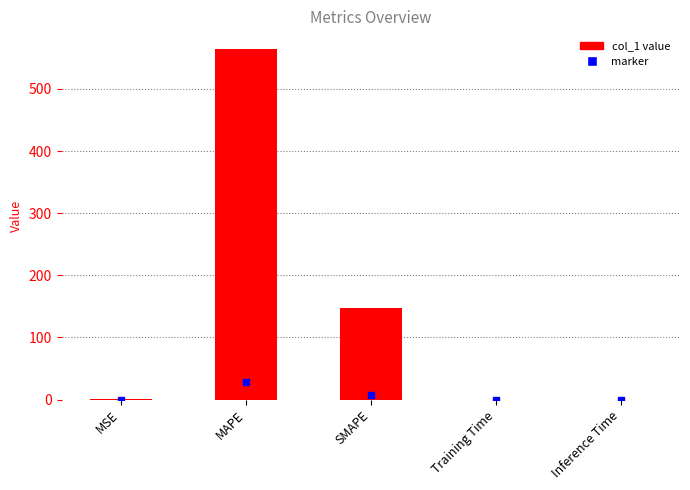

The chart shows a value of 0.0 at Training Time. True or false?

True